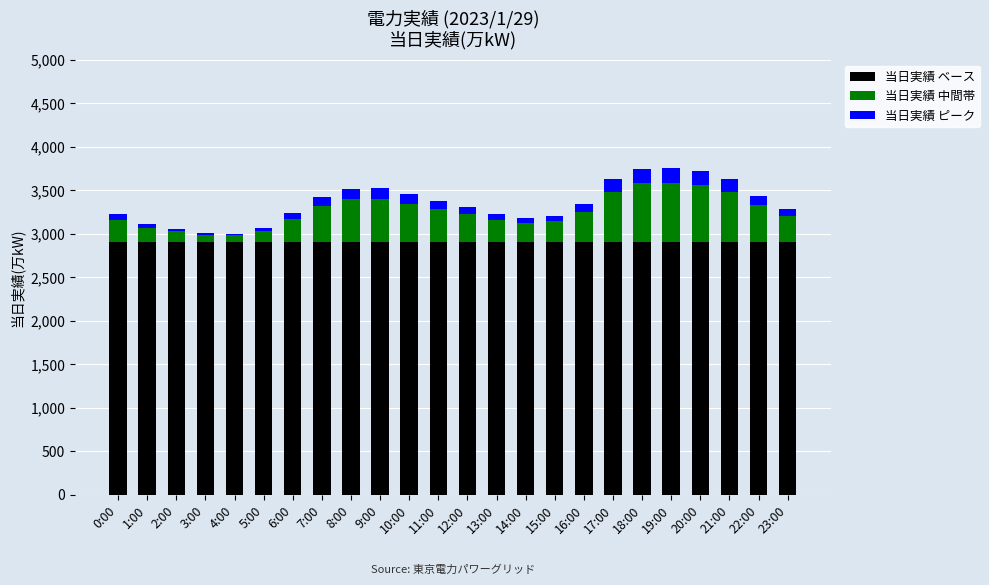

What is the minimum value for 当日実績 ベース?

2900.0